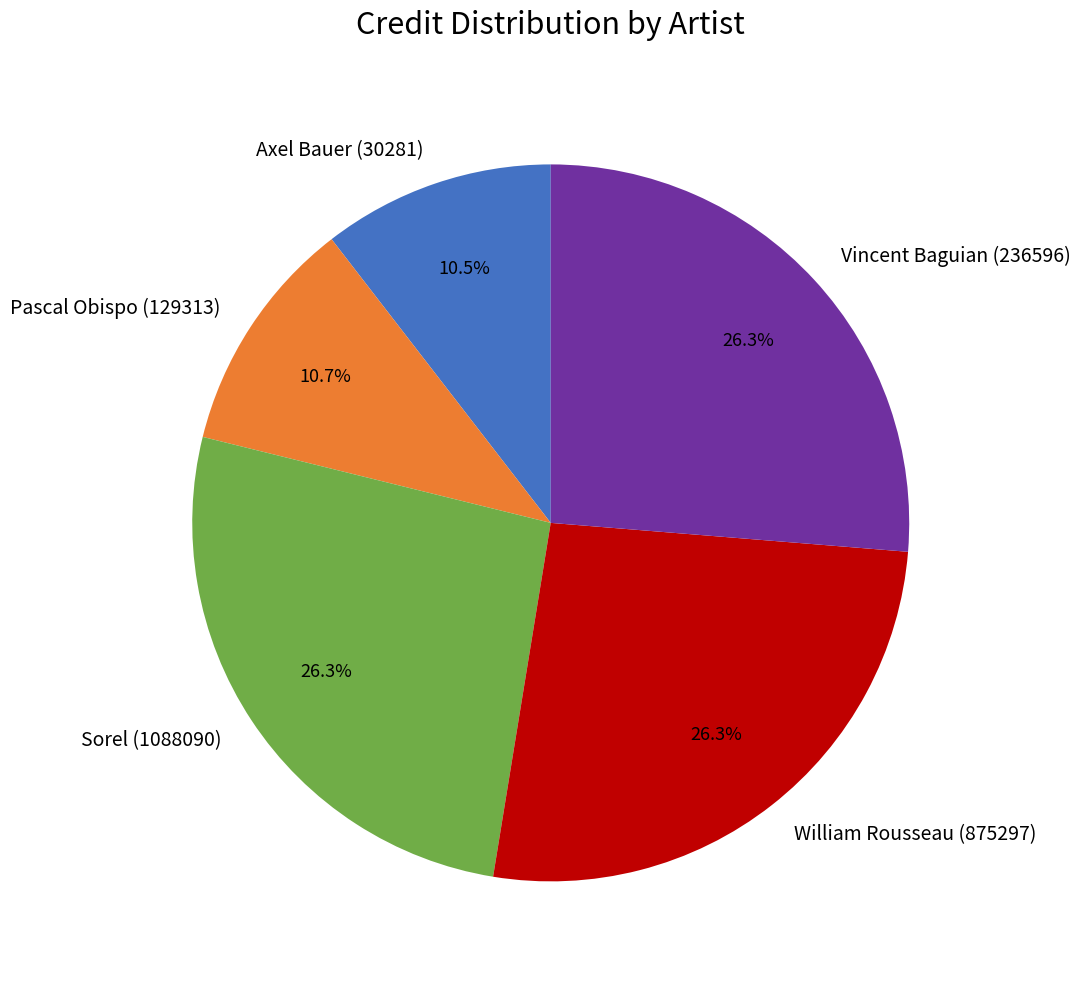

How many segments does this pie chart have?

5